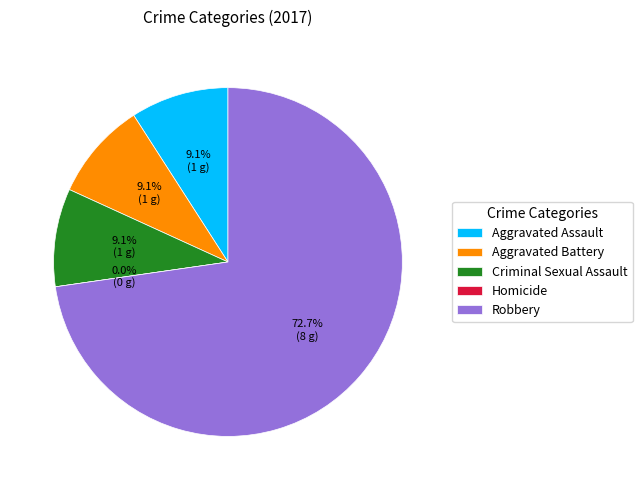

Rank the categories by value from highest to lowest.

Robbery, Aggravated Assault, Aggravated Battery, Criminal Sexual Assault, Homicide